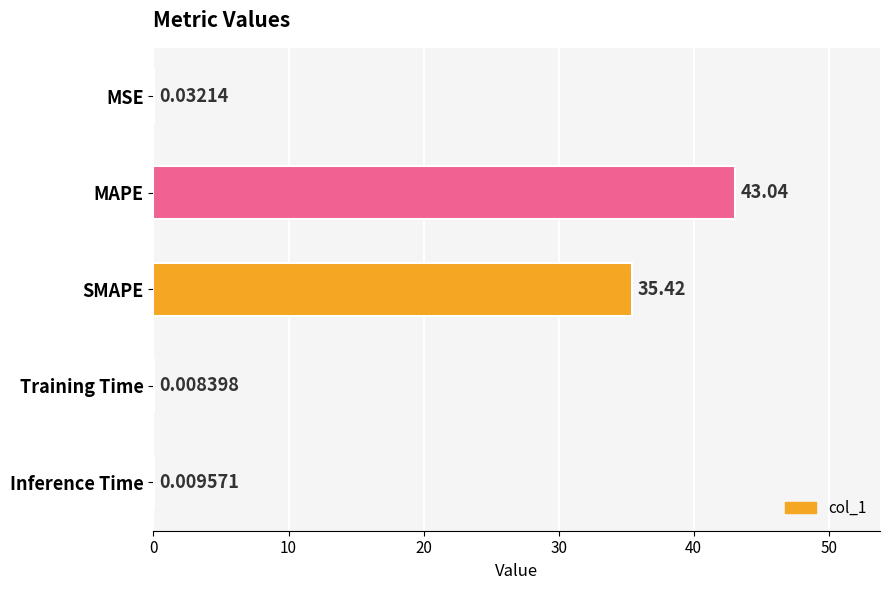

Which category has the highest value across all series?

MAPE